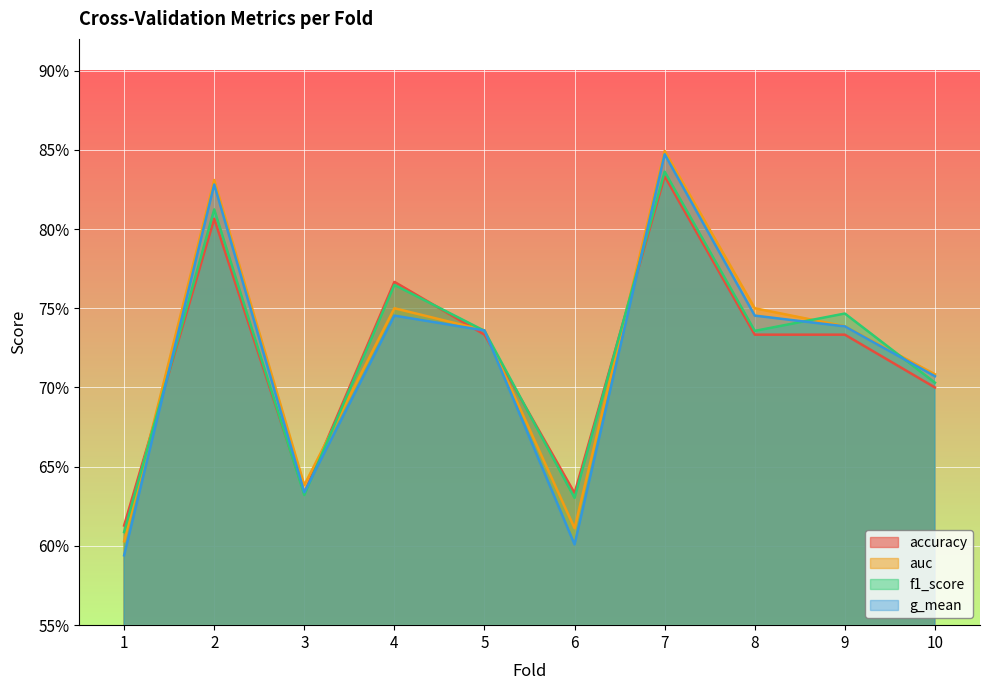

Reading left to right, extract all data points from this chart.

accuracy: 0.6	0.8	0.6	0.8	0.7	0.6	0.8	0.7	0.7	0.7
auc: 0.6	0.8	0.6	0.8	0.7	0.6	0.8	0.8	0.7	0.7
f1_score: 0.6	0.8	0.6	0.8	0.7	0.6	0.8	0.7	0.7	0.7
g_mean: 0.6	0.8	0.6	0.7	0.7	0.6	0.8	0.7	0.7	0.7